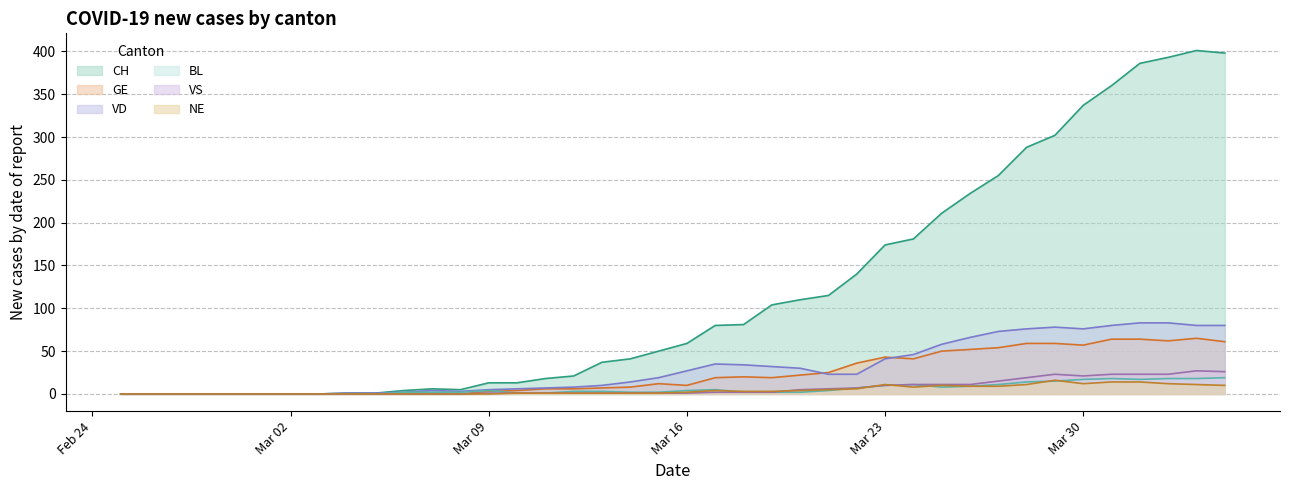

At which label does CH reach its minimum?

2020-02-25